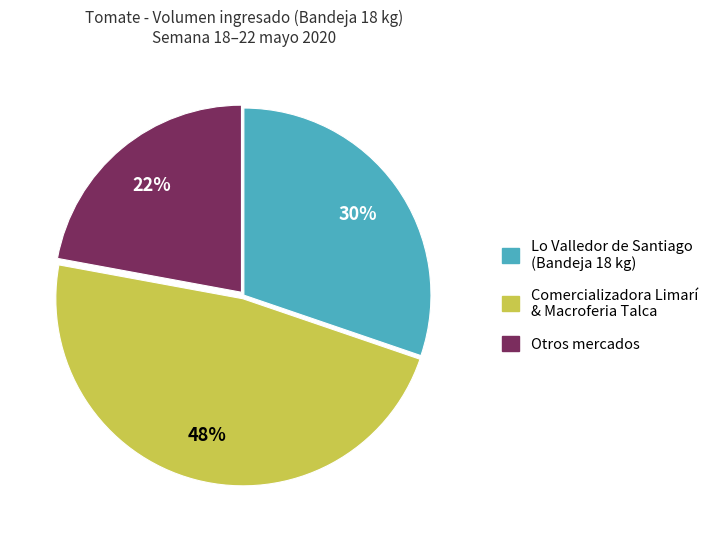

Is there a majority slice in this chart?

No